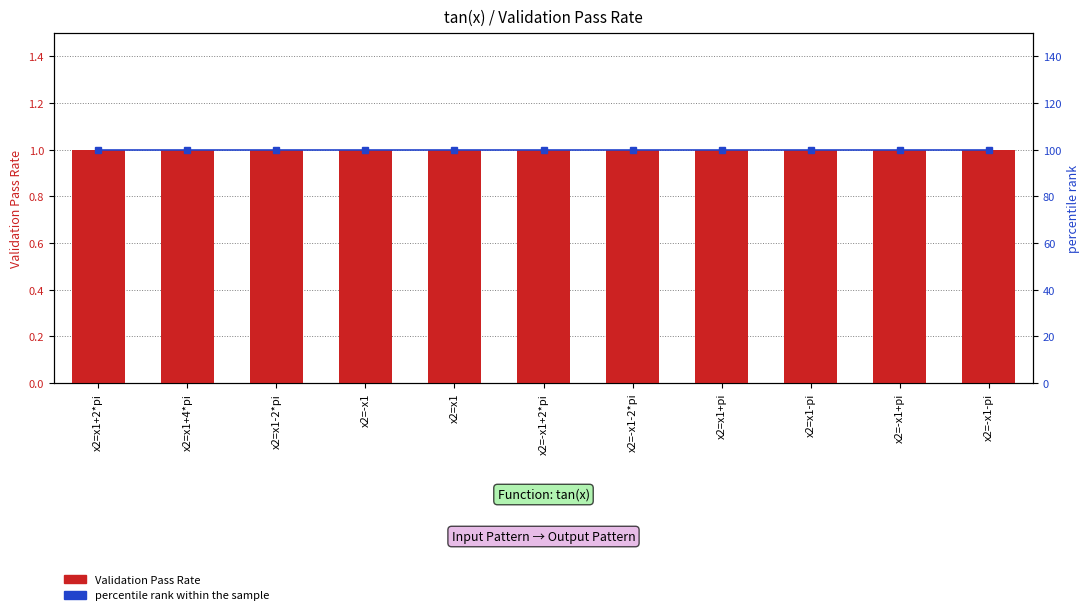

What are all the series names shown in the legend?

Validation Pass Rate, percentile rank within the sample